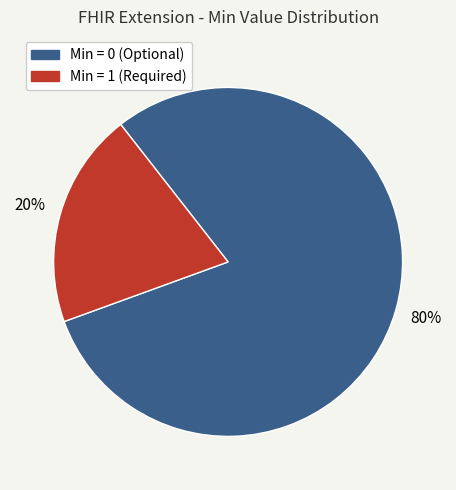

To the nearest percent, what is the difference between the largest and smallest slice percentages?

60%